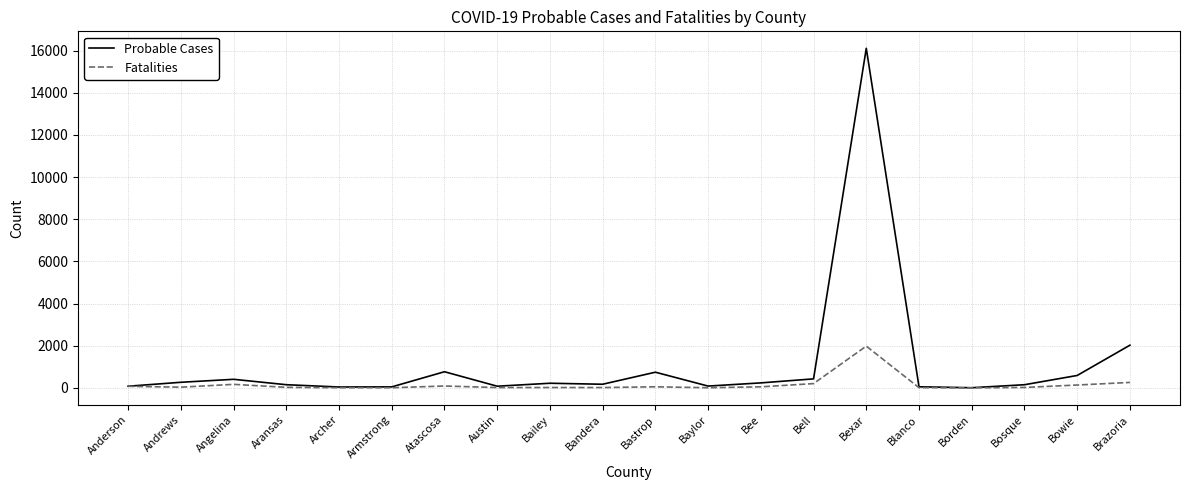

Which series has the largest total across all categories?

Probable Cases